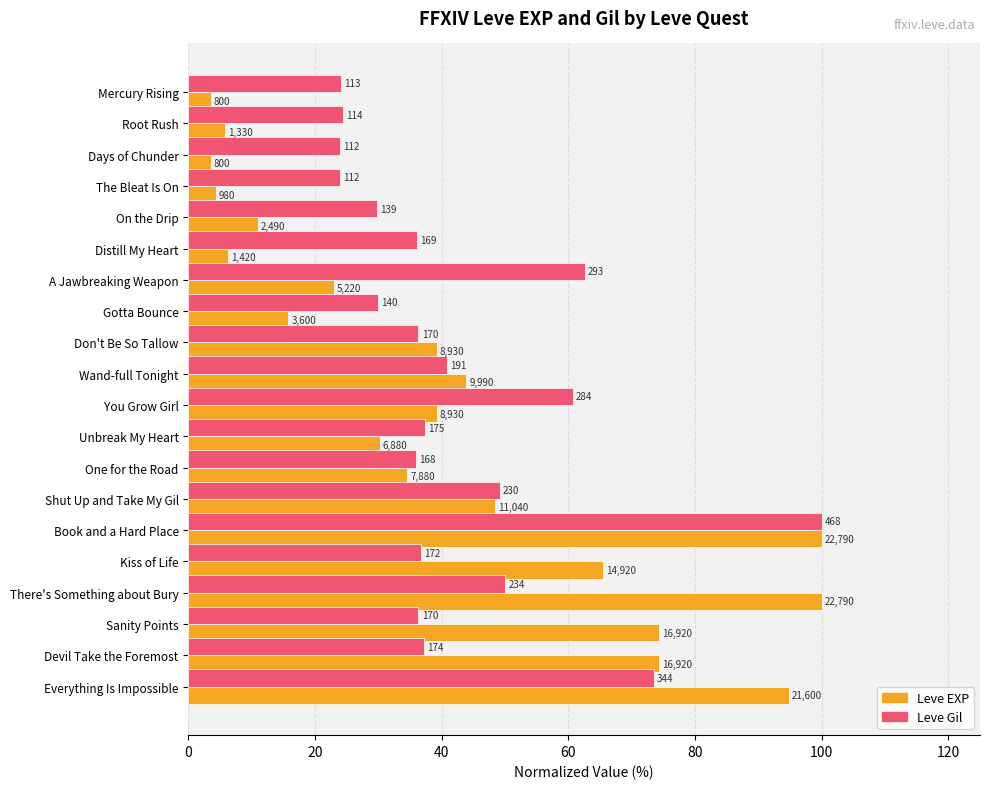

What are all the series names shown in the legend?

Leve EXP, Leve Gil